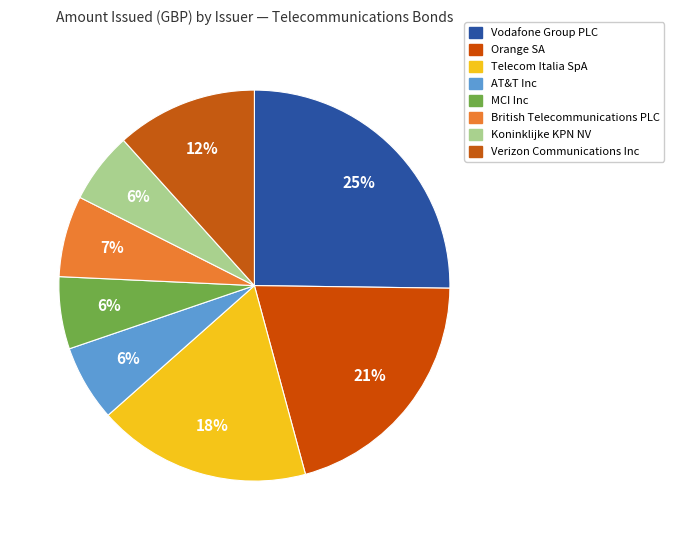

Count the number of slices in the pie.

8